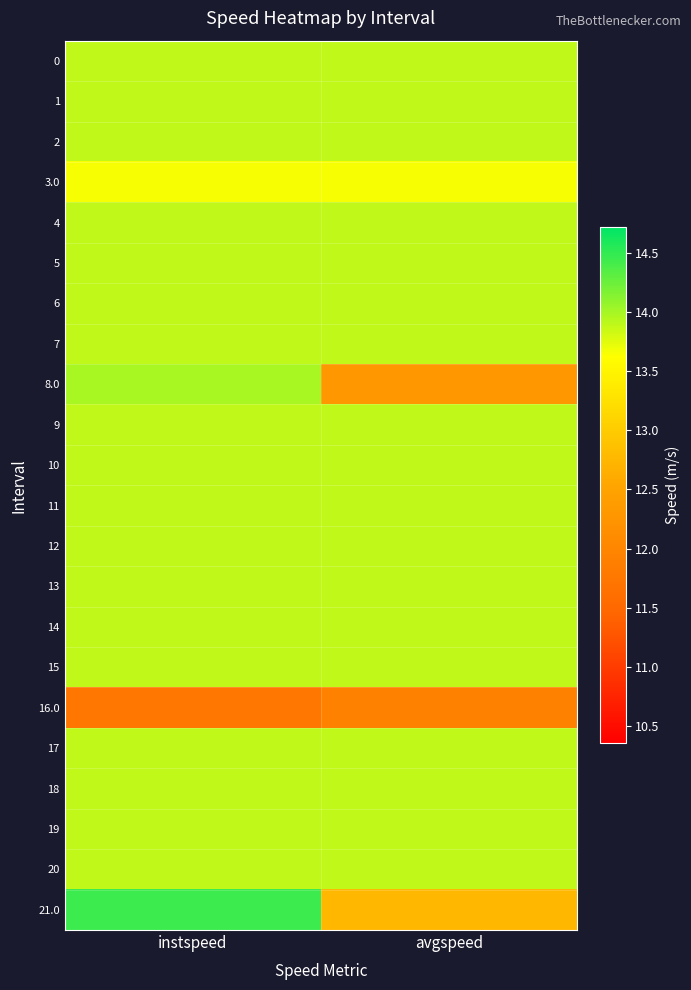

At instspeed, list the series in order from smallest to largest.

16.0, 3.0, 0, 1, 2, 4, 5, 6, 7, 9, 10, 11, 12, 13, 14, 15, 17, 18, 19, 20, 8.0, 21.0